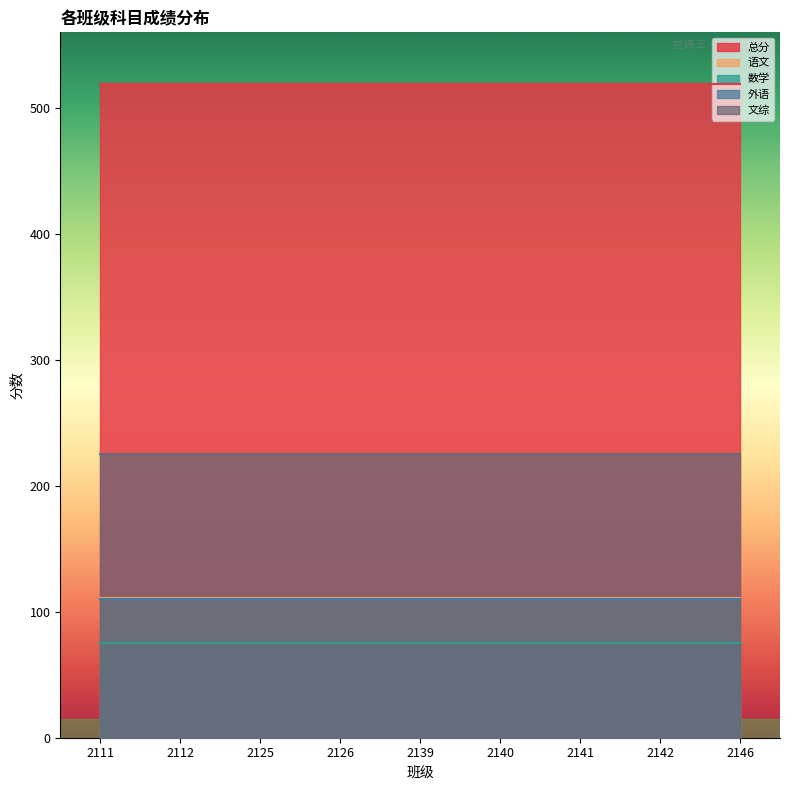

Count the number of data series in this chart.

5